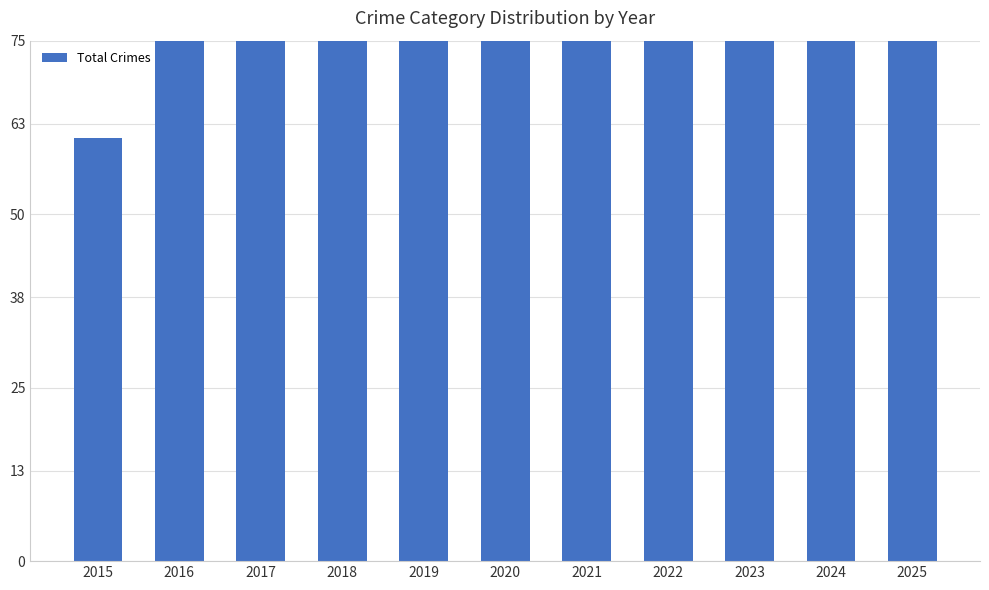

What is the change in value from 2021 to 2023?

+41